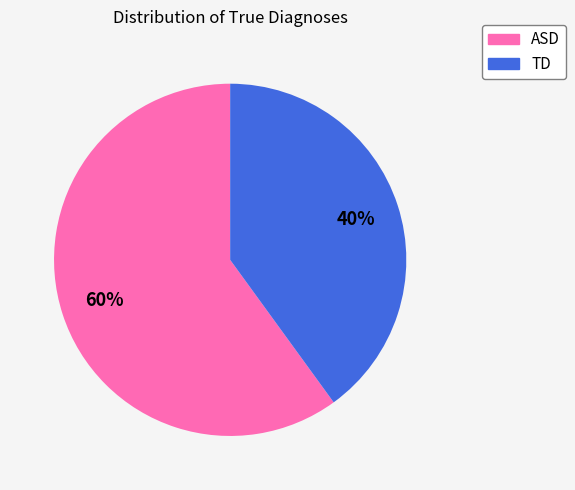

Is it true that TD is 40% of the pie?

True